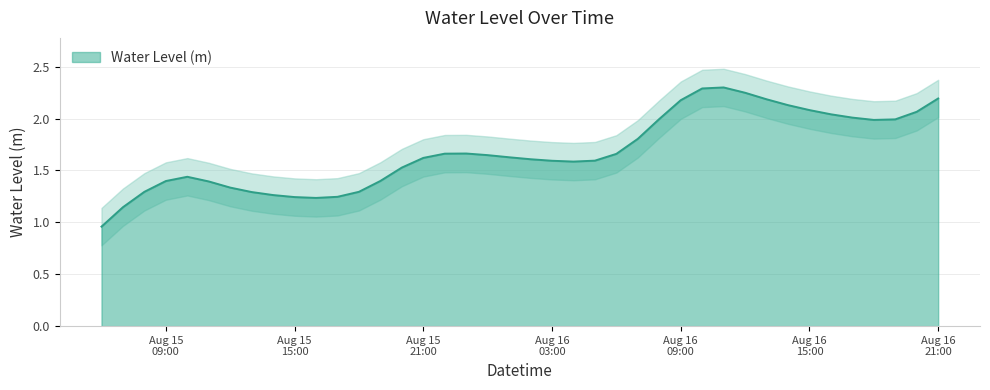

List the labels in order of value, smallest first.

2024-08-15 06:00:00, 2024-08-15 07:00:00, 2024-08-15 16:00:00, 2024-08-15 15:00:00, 2024-08-15 17:00:00, 2024-08-15 14:00:00, 2024-08-15 13:00:00, 2024-08-15 18:00:00, 2024-08-15 08:00:00, 2024-08-15 12:00:00, 2024-08-15 11:00:00, 2024-08-15 09:00:00, 2024-08-15 19:00:00, 2024-08-15 10:00:00, 2024-08-15 20:00:00, 2024-08-16 04:00:00, 2024-08-16 03:00:00, 2024-08-16 05:00:00, 2024-08-16 02:00:00, 2024-08-15 21:00:00, 2024-08-16 01:00:00, 2024-08-16 00:00:00, 2024-08-16 06:00:00, 2024-08-15 22:00:00, 2024-08-15 23:00:00, 2024-08-16 07:00:00, 2024-08-16 18:00:00, 2024-08-16 19:00:00, 2024-08-16 08:00:00, 2024-08-16 17:00:00, 2024-08-16 16:00:00, 2024-08-16 20:00:00, 2024-08-16 15:00:00, 2024-08-16 14:00:00, 2024-08-16 09:00:00, 2024-08-16 13:00:00, 2024-08-16 21:00:00, 2024-08-16 12:00:00, 2024-08-16 10:00:00, 2024-08-16 11:00:00